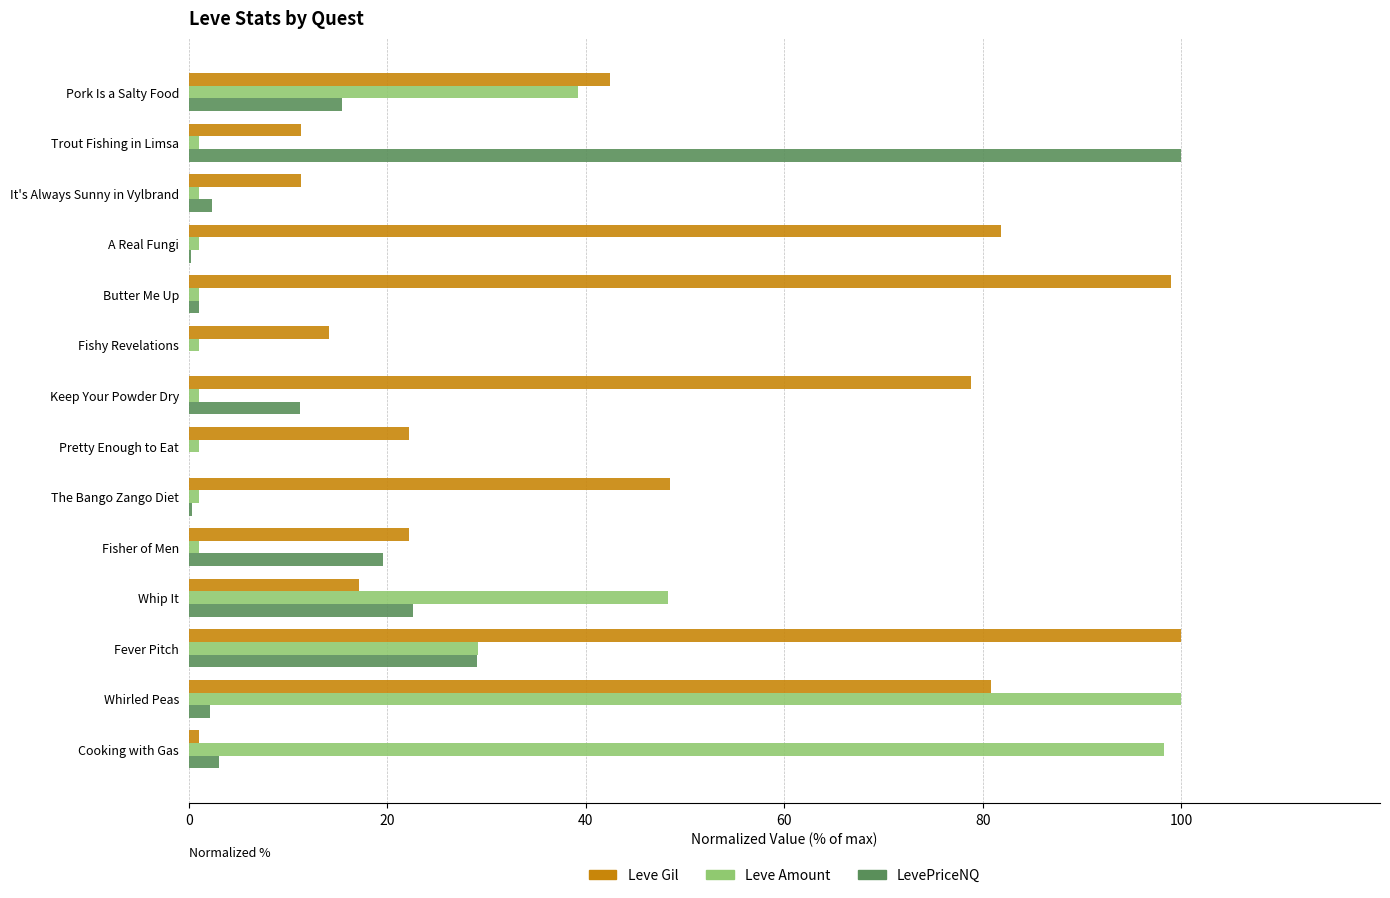

Is it true that LevePriceNQ equals 22.6 at Whip It?

True